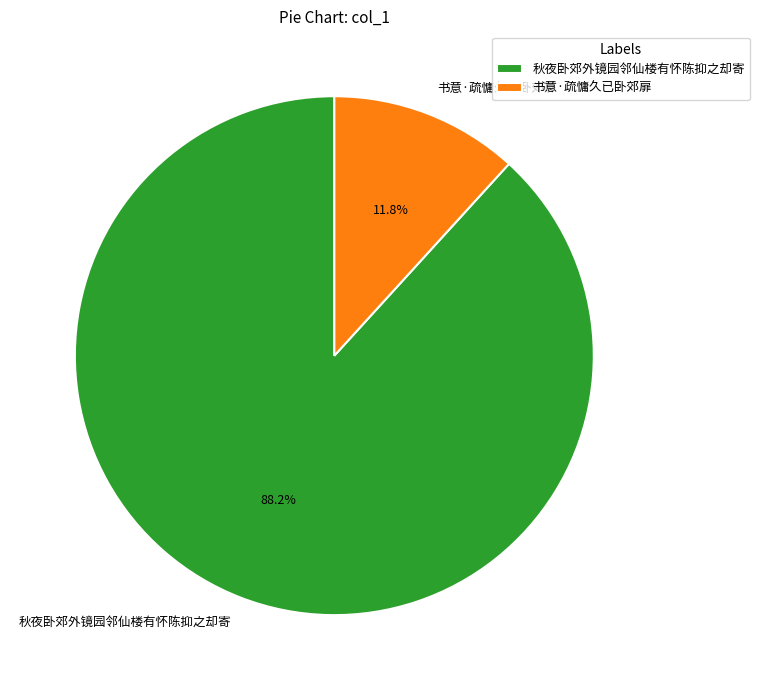

Which category has the smallest portion of the pie?

书意·疏慵久已卧郊扉